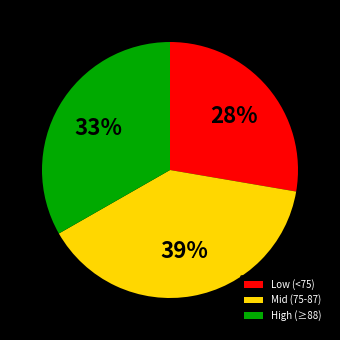

Which category has the smallest portion of the pie?

Low (<75)